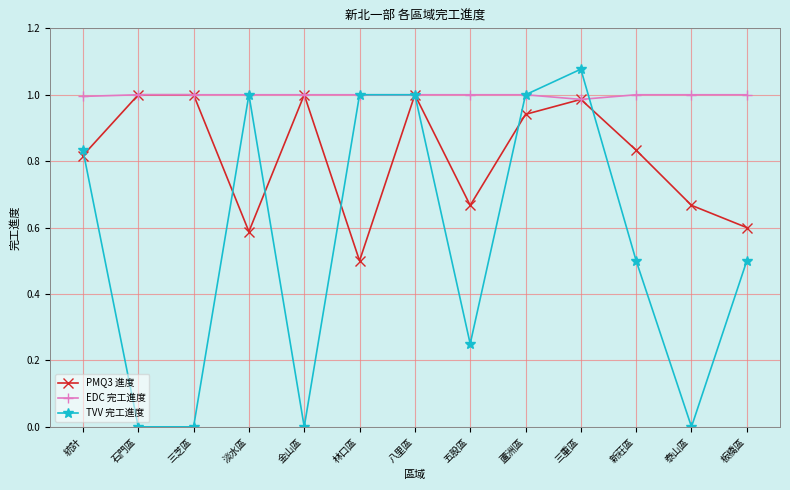

What is the lowest value of the PMQ3 進度 series?

0.5